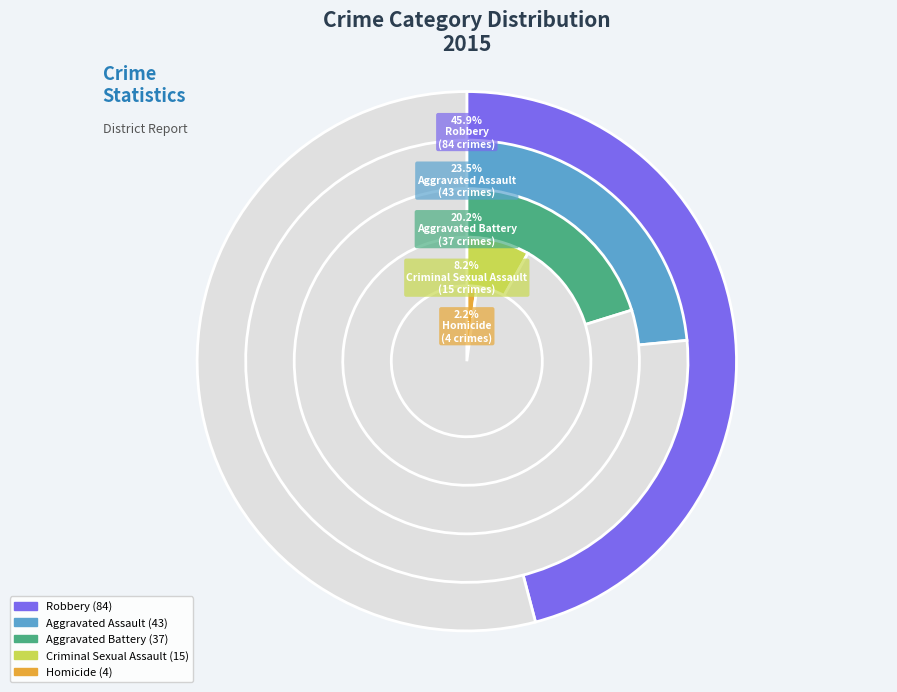

Count the number of slices in the pie.

5